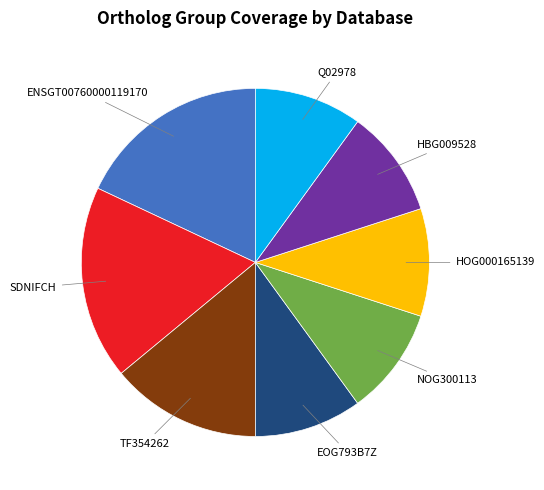

Is it true that HBG009528 is 15% of the pie?

False